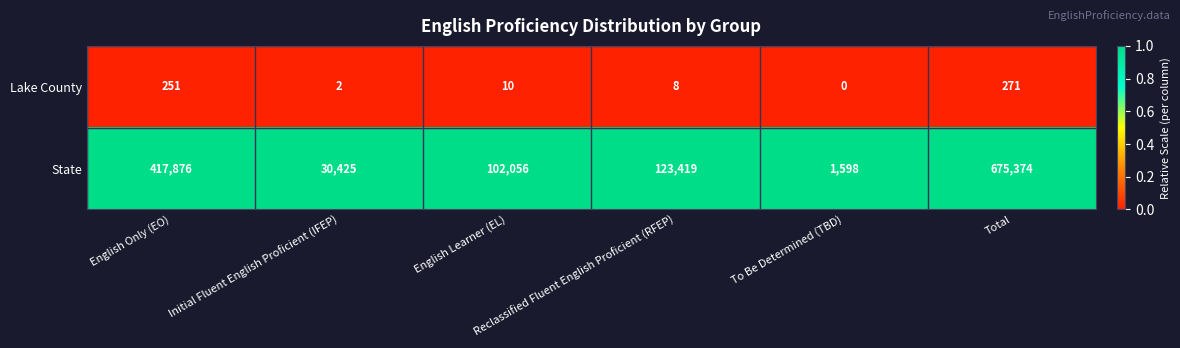

Which series has the largest range (max minus min)?

State